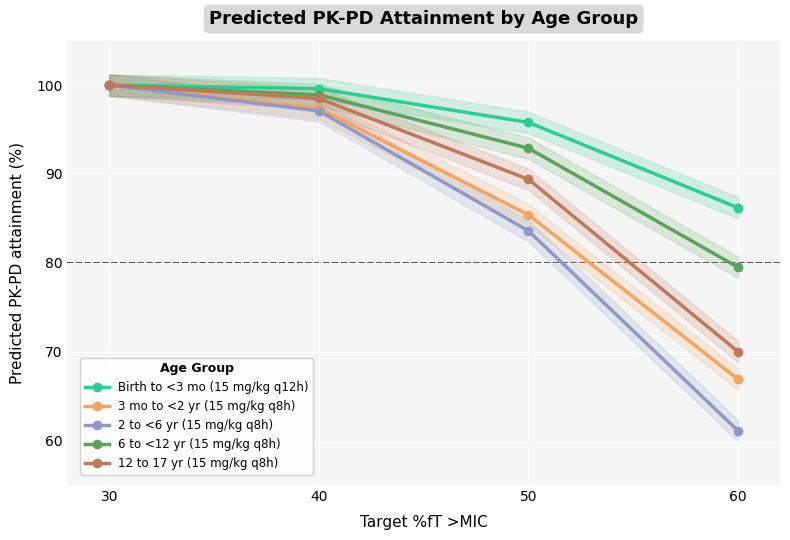

Reading left to right, what are all the values shown in this chart?

Birth to <3 mo (15 mg/kg q12h): 30=100.0	40=99.6	50=95.8	60=86.2
3 mo to <2 yr (15 mg/kg q8h): 30=100.0	40=97.4	50=85.4	60=66.9
2 to <6 yr (15 mg/kg q8h): 30=100.0	40=97.1	50=83.6	60=61.1
6 to <12 yr (15 mg/kg q8h): 30=100.0	40=98.9	50=92.9	60=79.5
12 to 17 yr (15 mg/kg q8h): 30=100.0	40=98.5	50=89.4	60=70.0